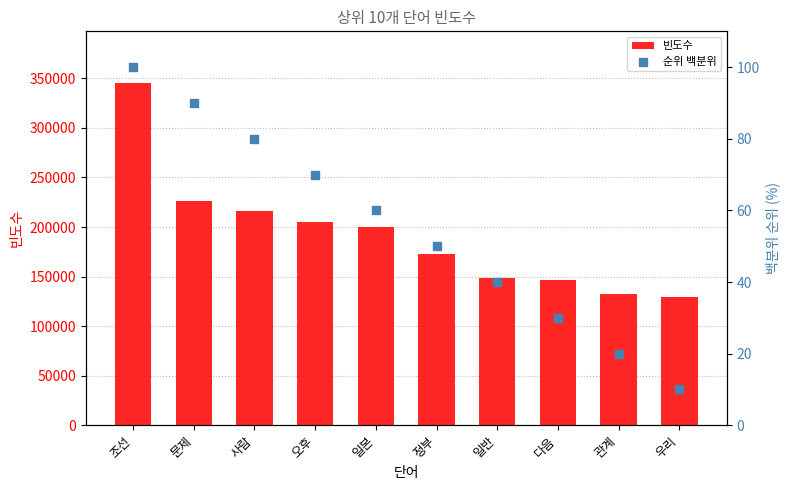

What are all the series names shown in the legend?

빈도수, 순위 백분위